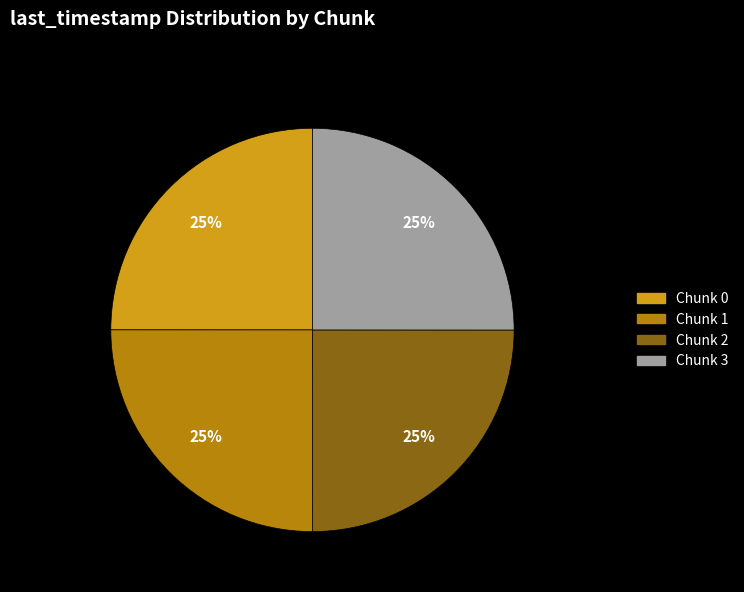

Count the number of slices in the pie.

4